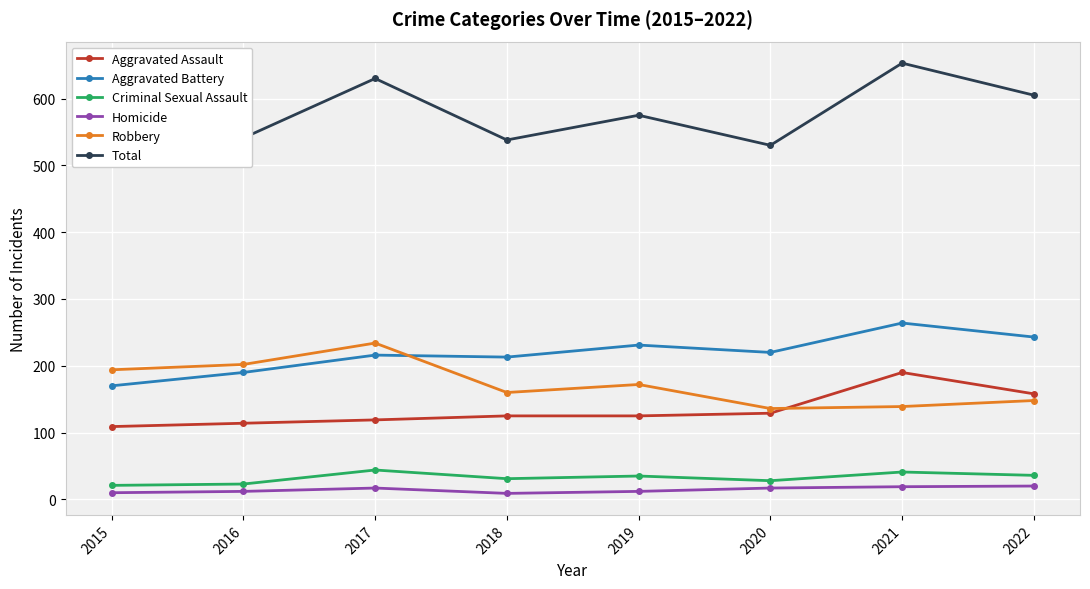

What is the total value across all series at 2020?

1060